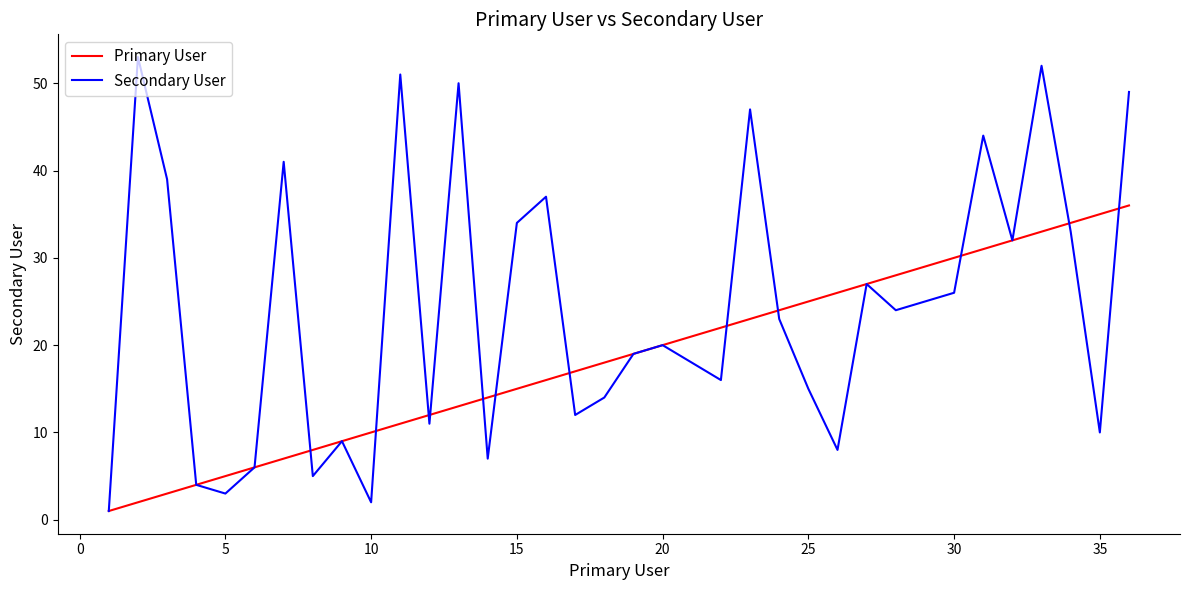

Rank the series by their average value, from highest to lowest.

Secondary User, Primary User